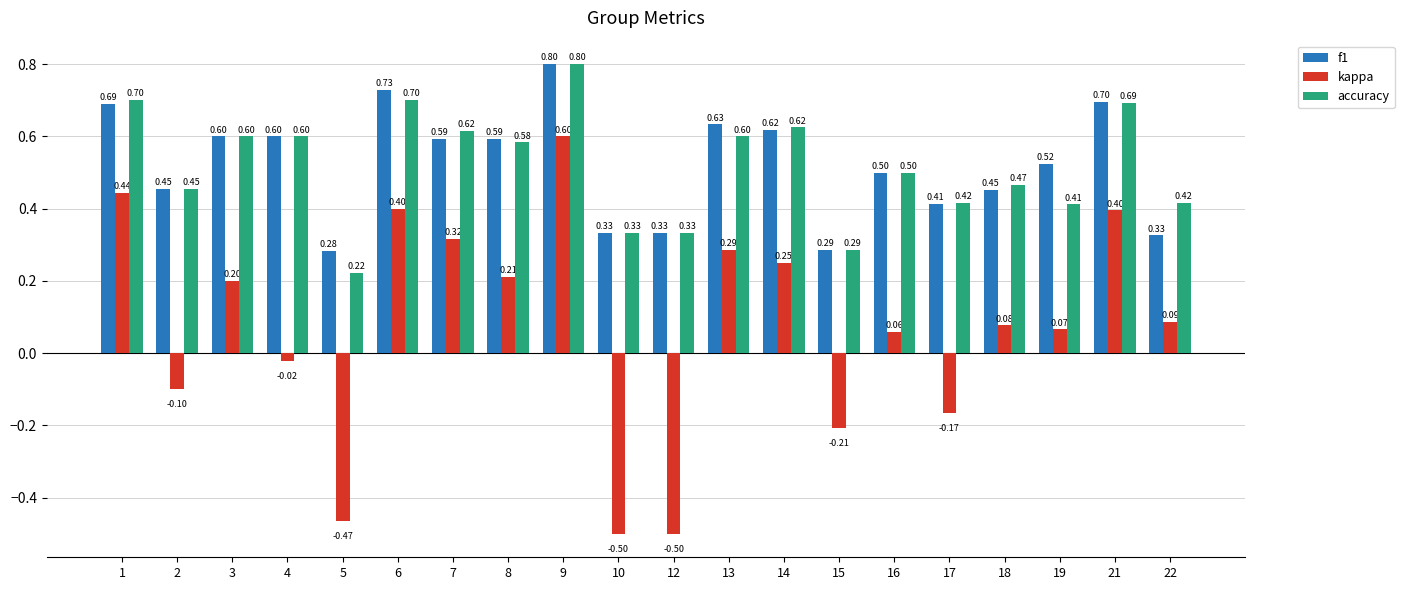

How many values in the kappa series exceed 0?

13